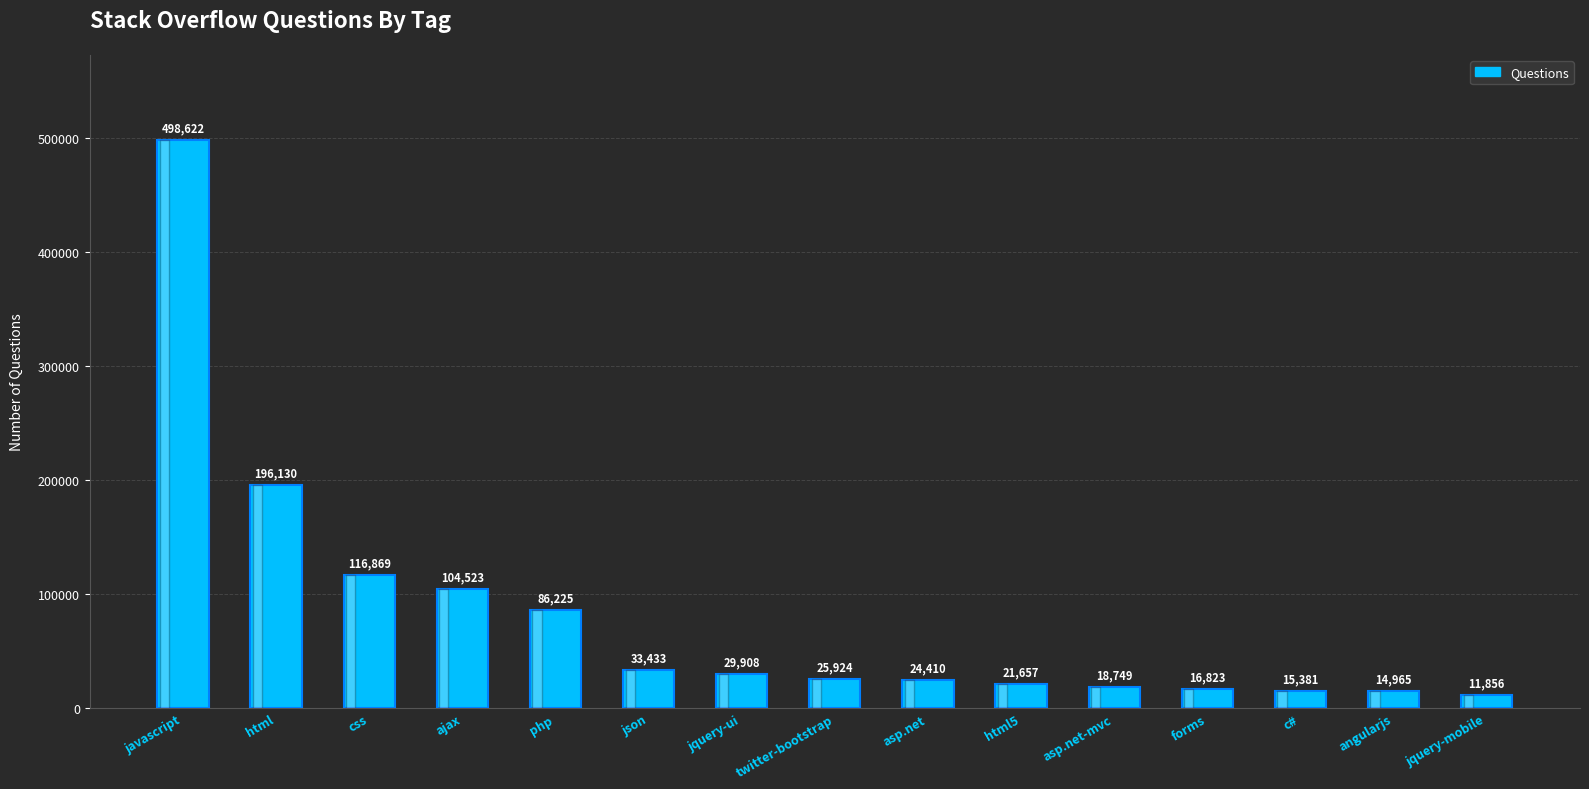

Which has a higher value, php or jquery-ui?

php